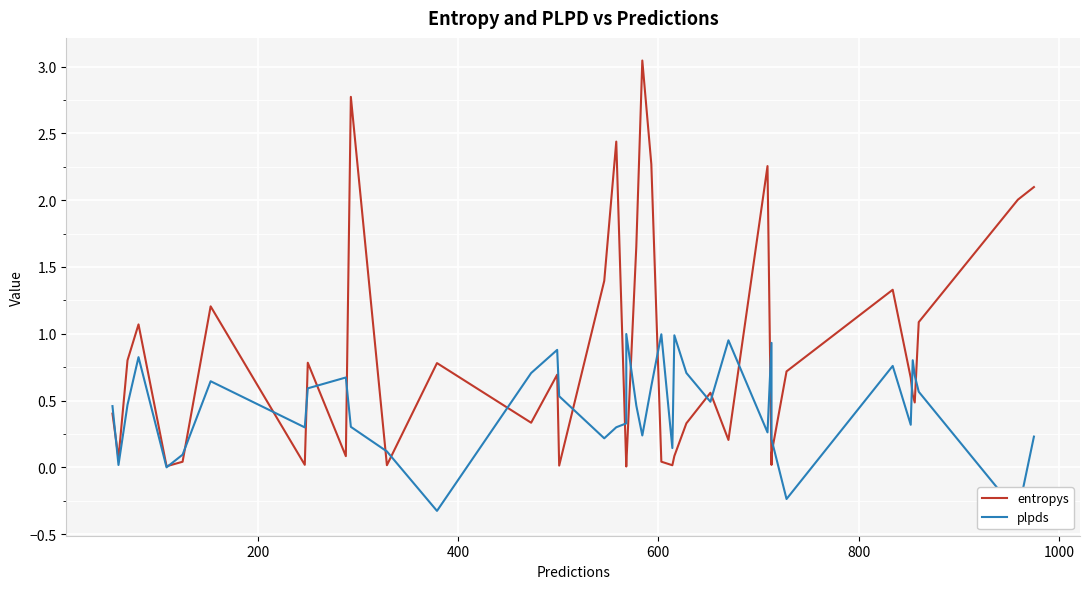

Which series has the largest total across all categories?

entropys